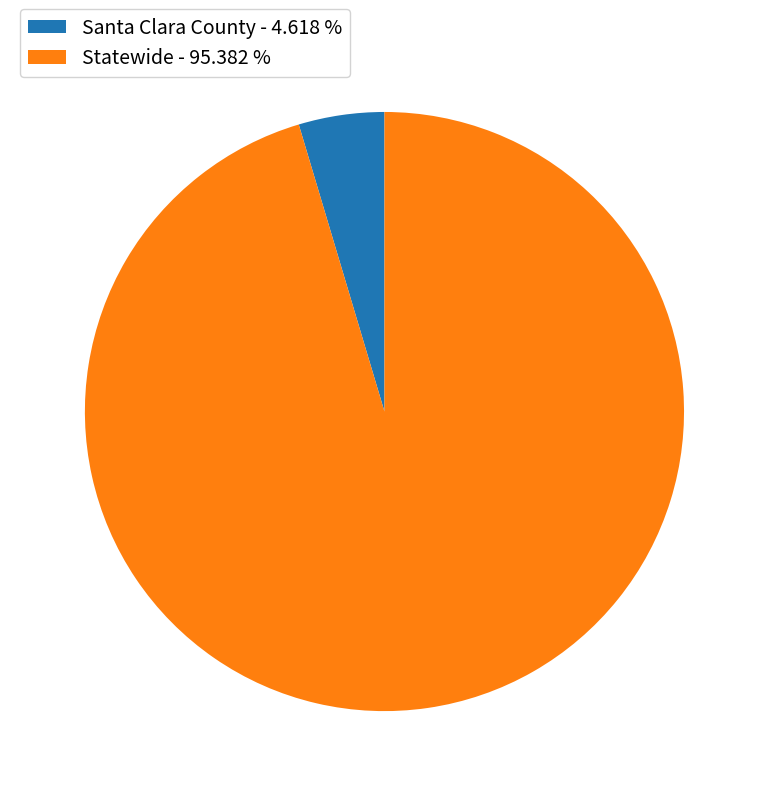

Is there any slice that represents more than half of the pie?

Yes